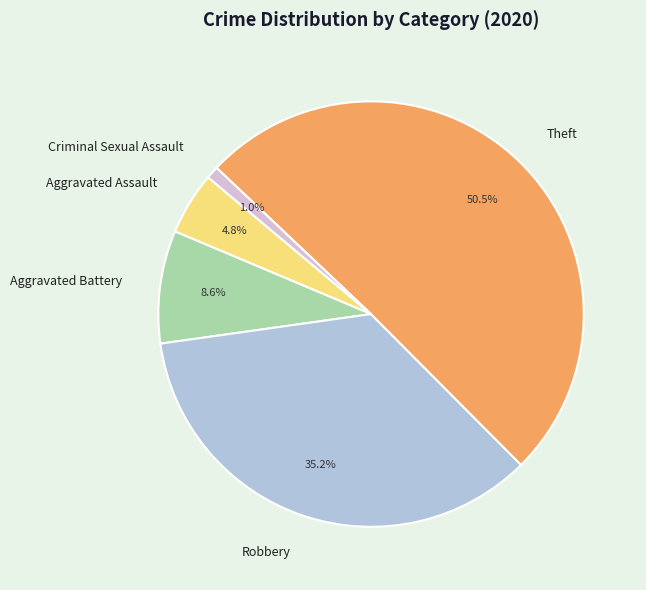

Rank the categories by value from highest to lowest.

Theft, Robbery, Aggravated Battery, Aggravated Assault, Criminal Sexual Assault